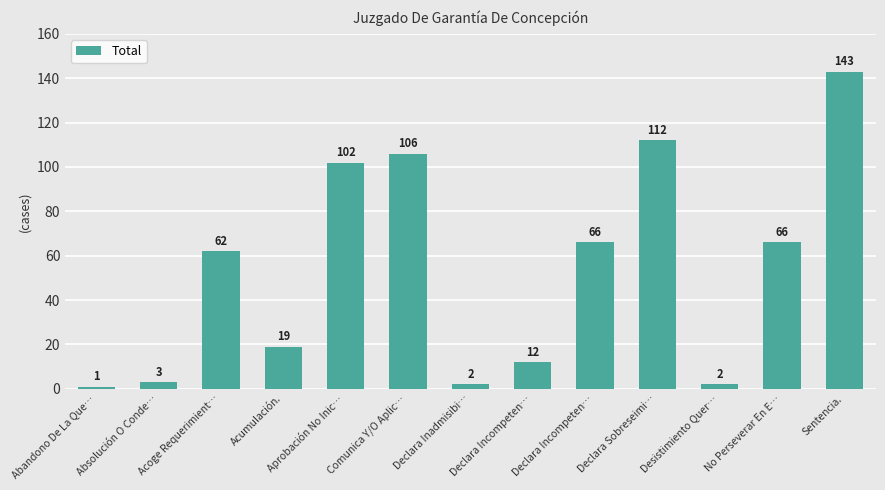

Which label corresponds to the smallest value in the chart?

Abandono De La Que…